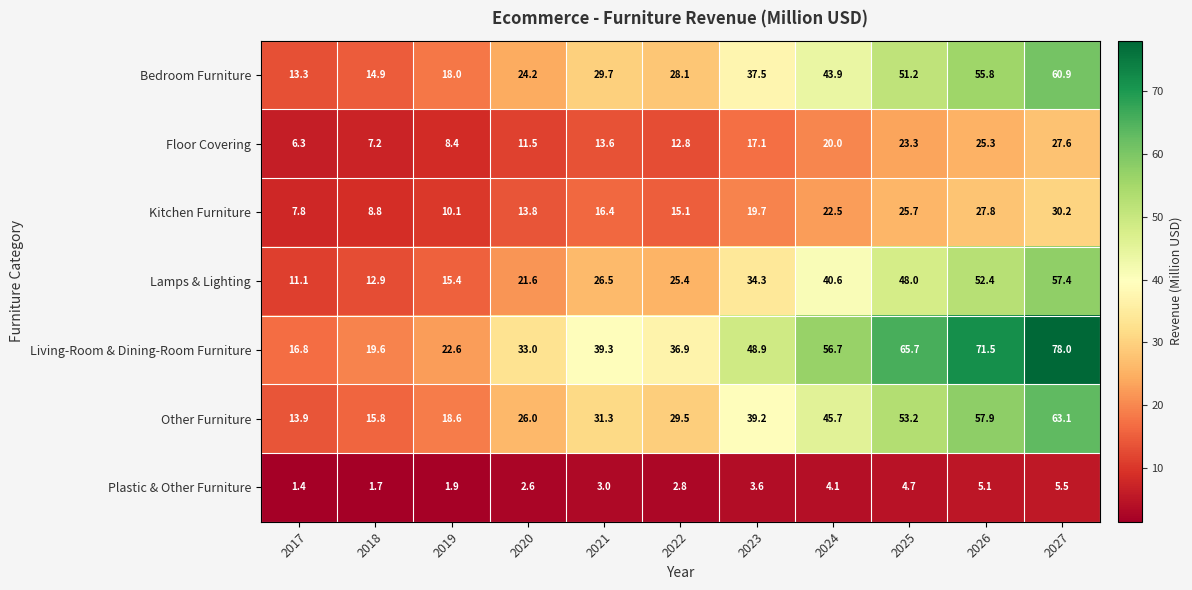

Is it true that Other Furniture equals 76.1 at 2026?

False